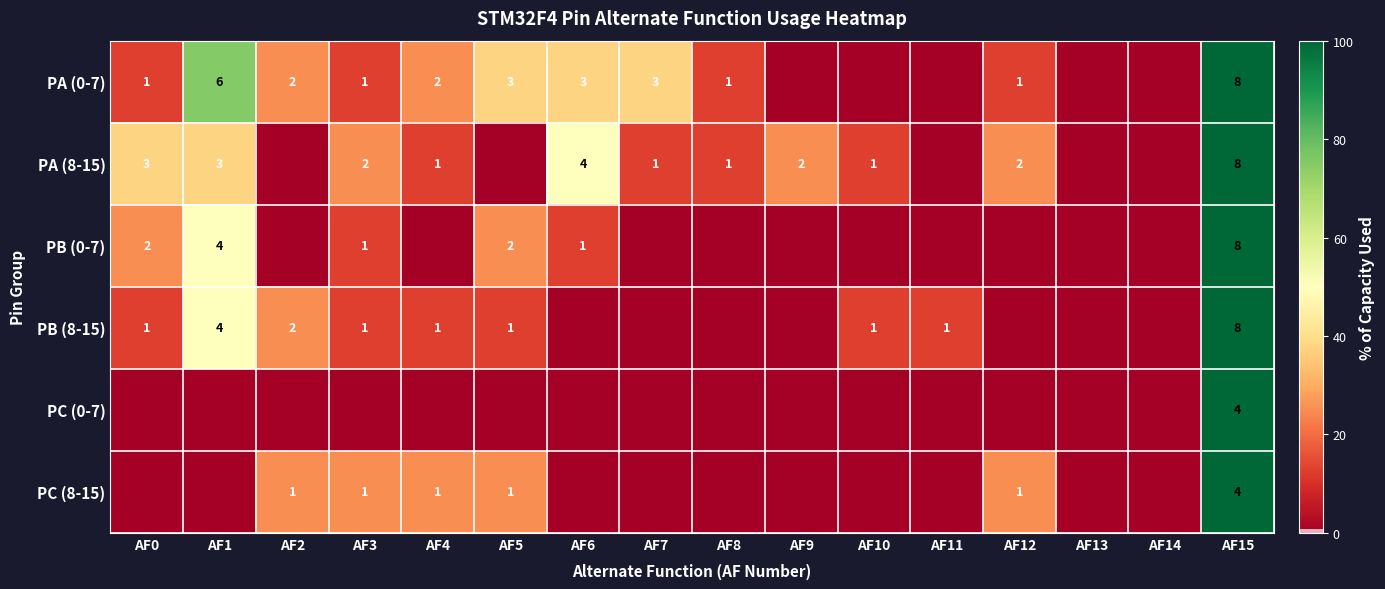

What is the spread (max minus min) of values at AF15?

4